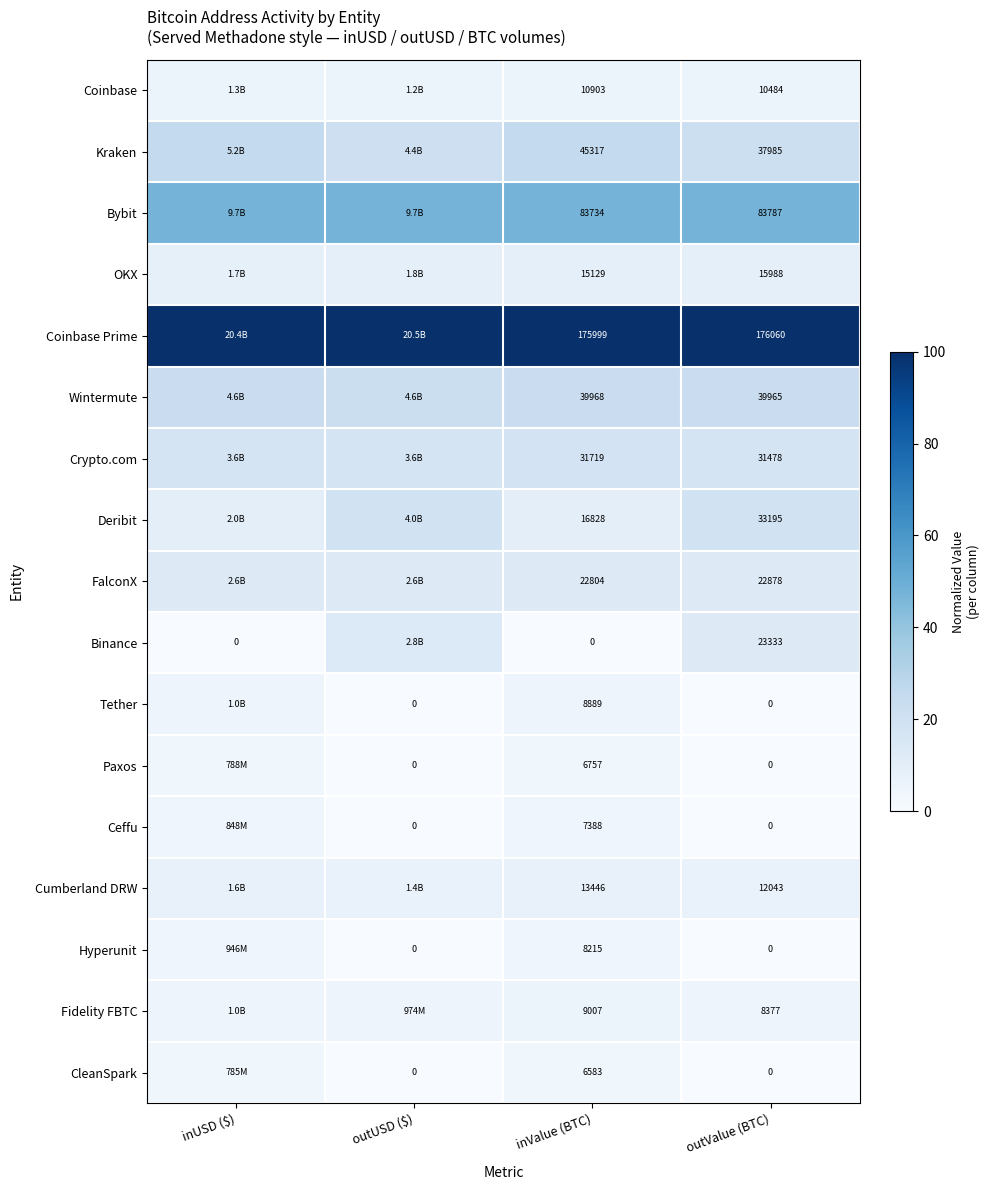

Between inValue (BTC) and outValue (BTC), which series saw the biggest shift?

Binance